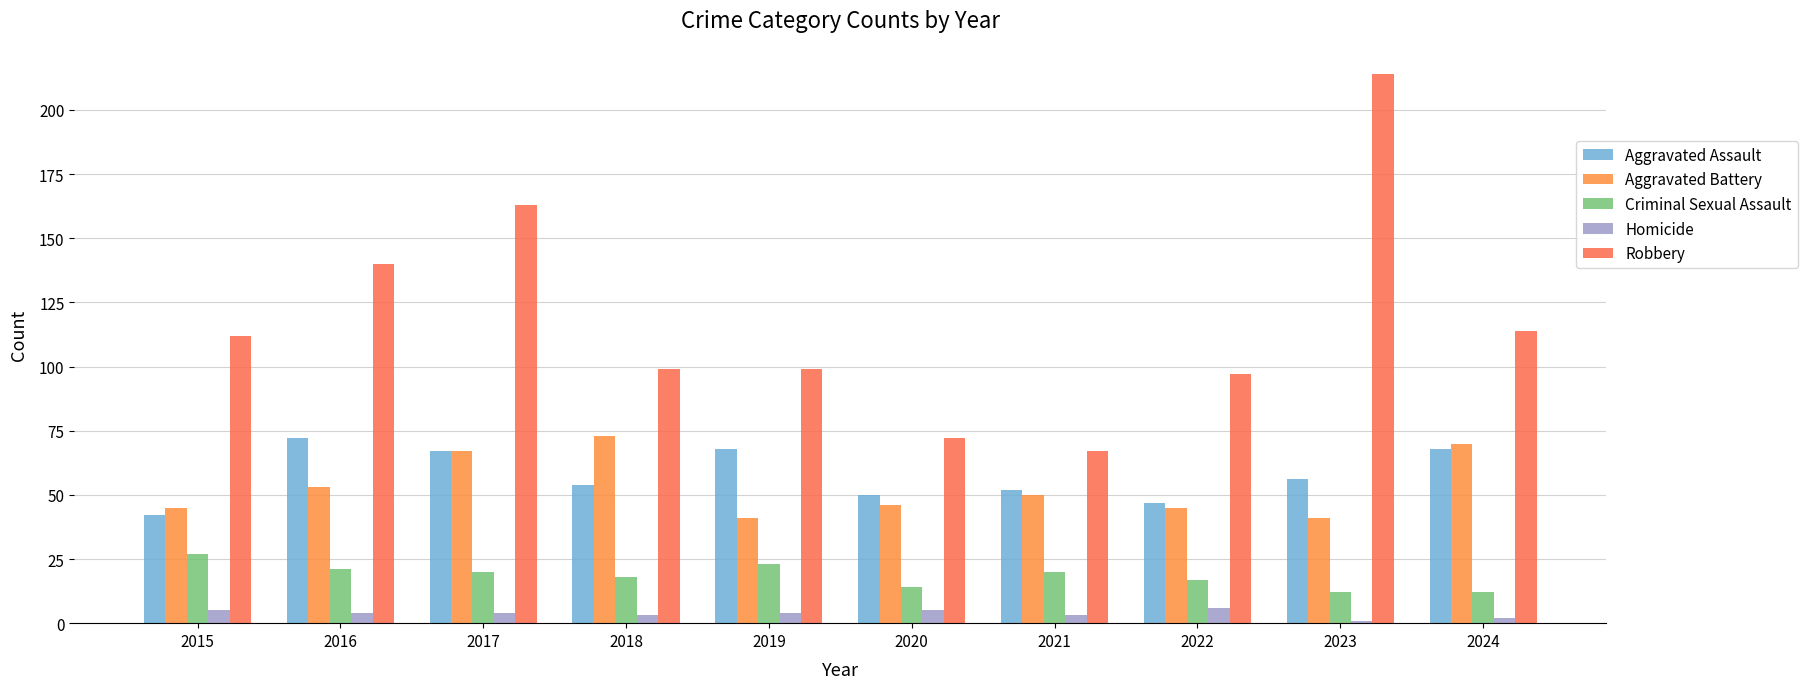

Count the number of categories in the chart.

10